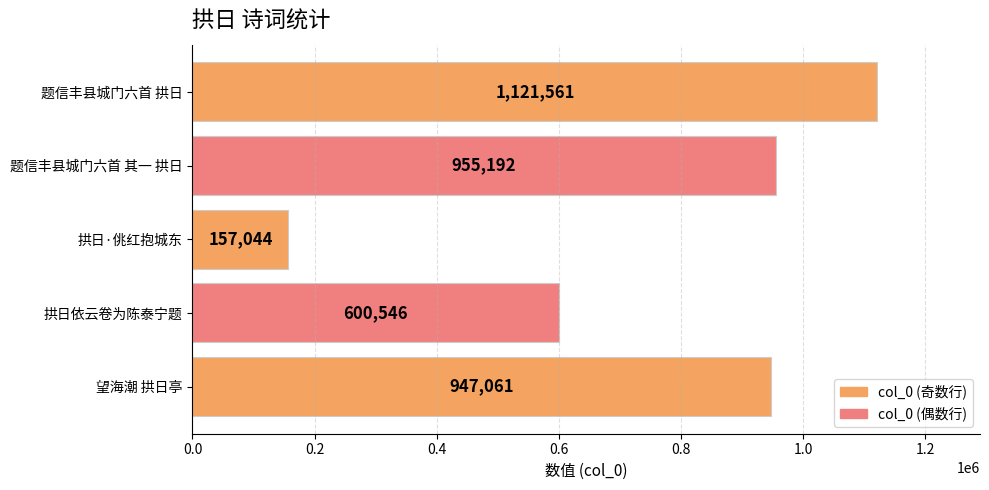

What is the ratio of the value at 题信丰县城门六首 其一 拱日 to the value at 题信丰县城门六首 拱日?

0.9